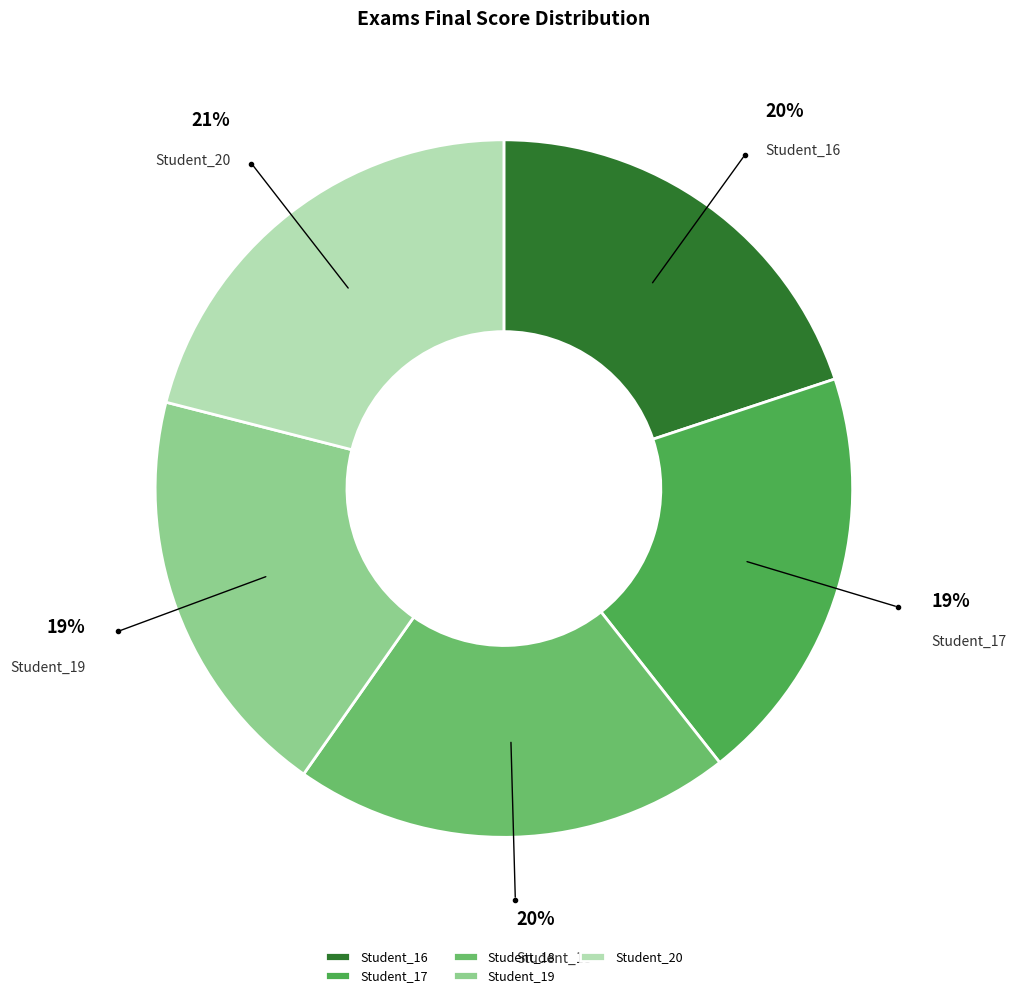

To the nearest percent, what portion does Student_18 represent?

20%